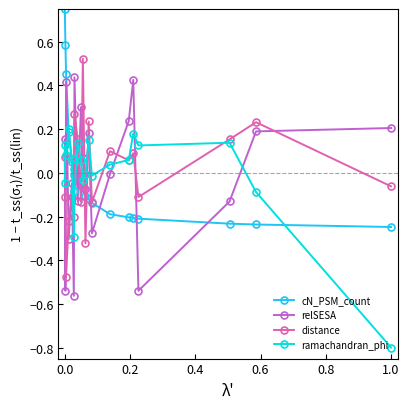

List the series in order of their peak value, lowest first.

ramachandran_phi, relSESA, distance, cN_PSM_count